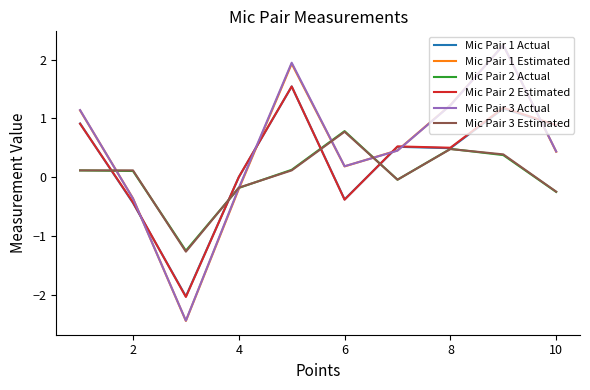

What is the lowest value of the Mic Pair 1 Actual series?

-2.0